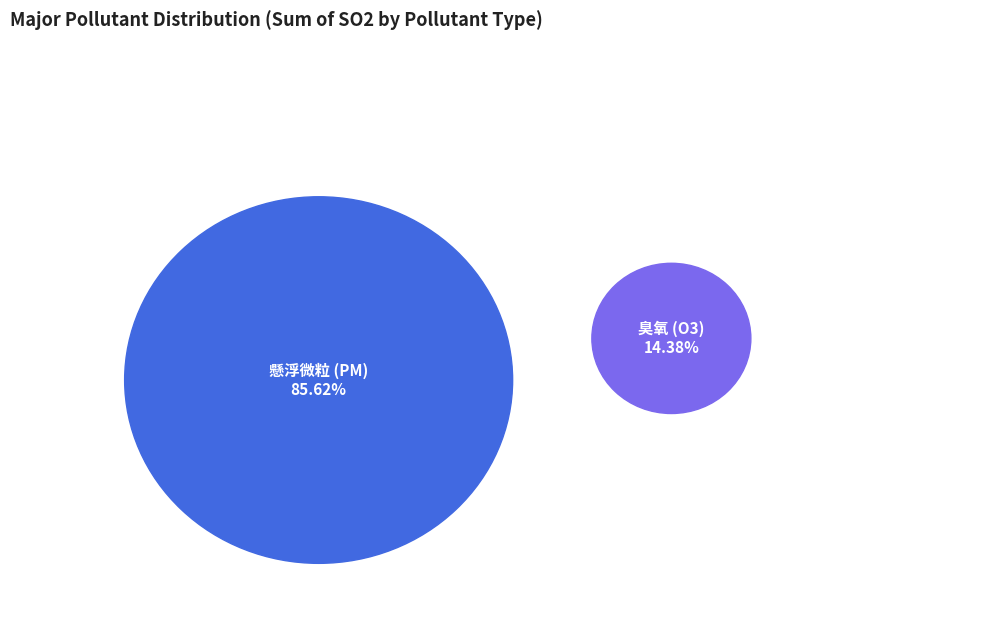

How many slices are in this pie chart?

2